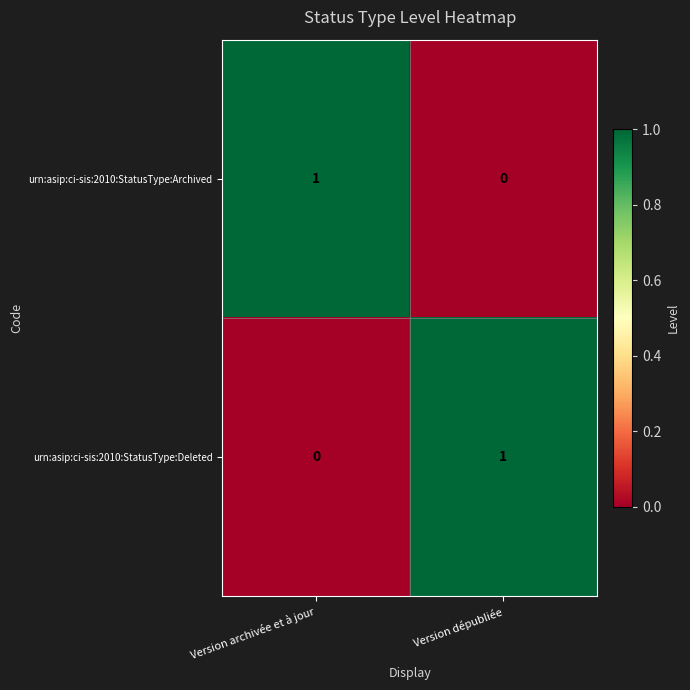

How many positive values does the urn:asip:ci-sis:2010:StatusType:Deleted series have?

1